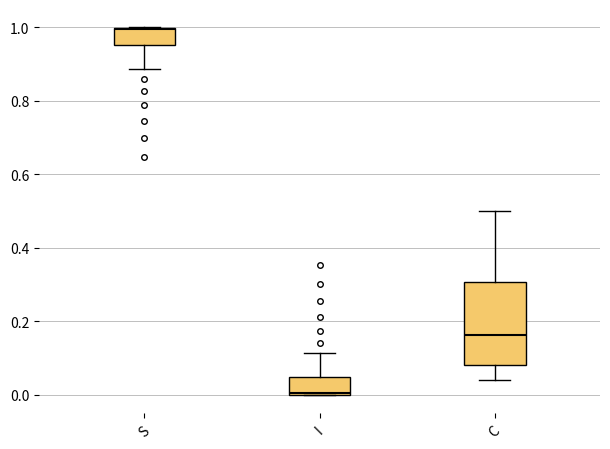

Which box is the tallest, from its lower edge to its upper edge?

C